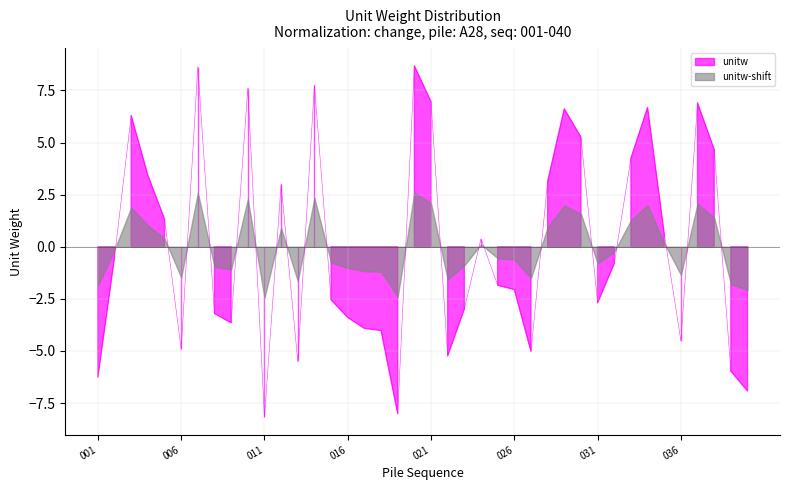

What is the greatest value displayed?

8.7